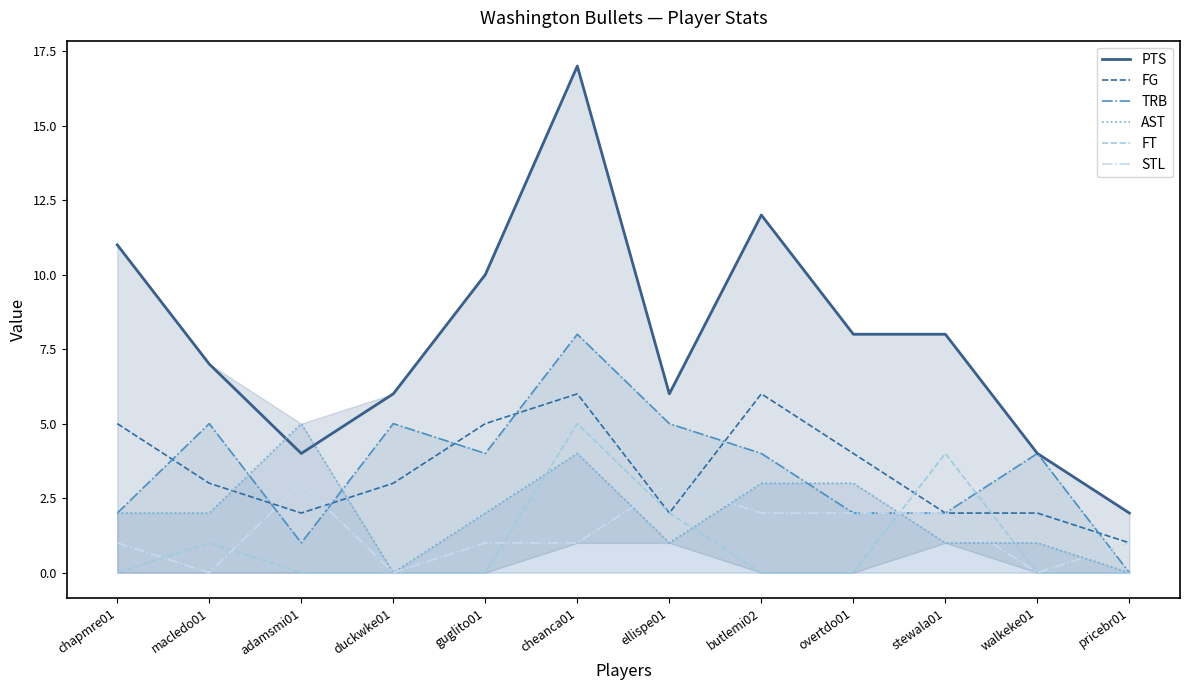

Does the chart display data point markers on the line(s)?

No